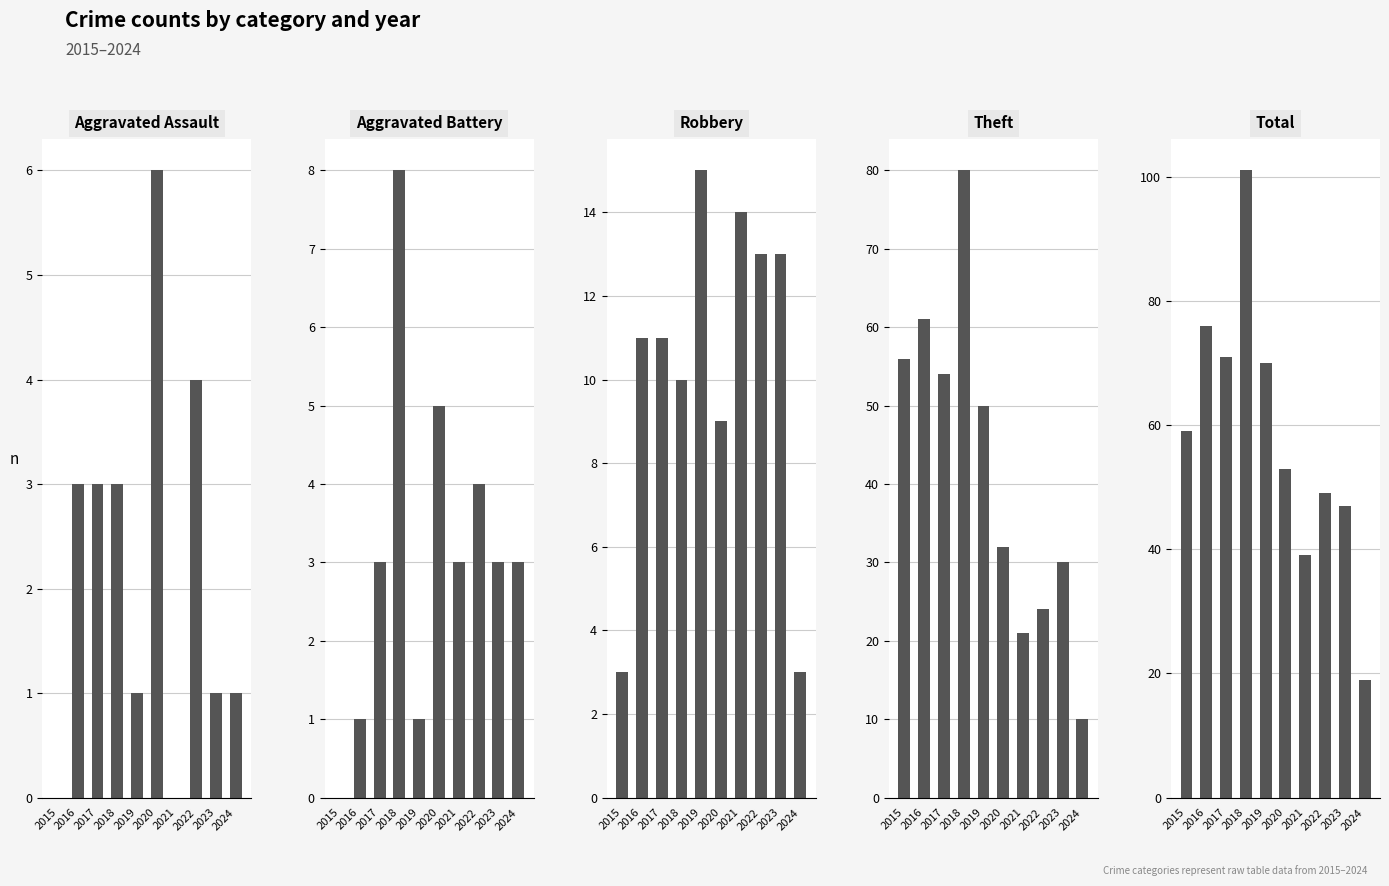

Which series has the largest range (max minus min)?

Total